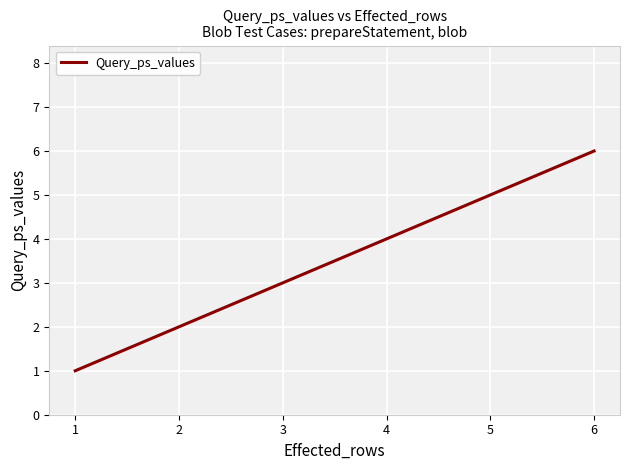

Rank the categories by value from highest to lowest.

6, 5, 4, 3, 2, 1